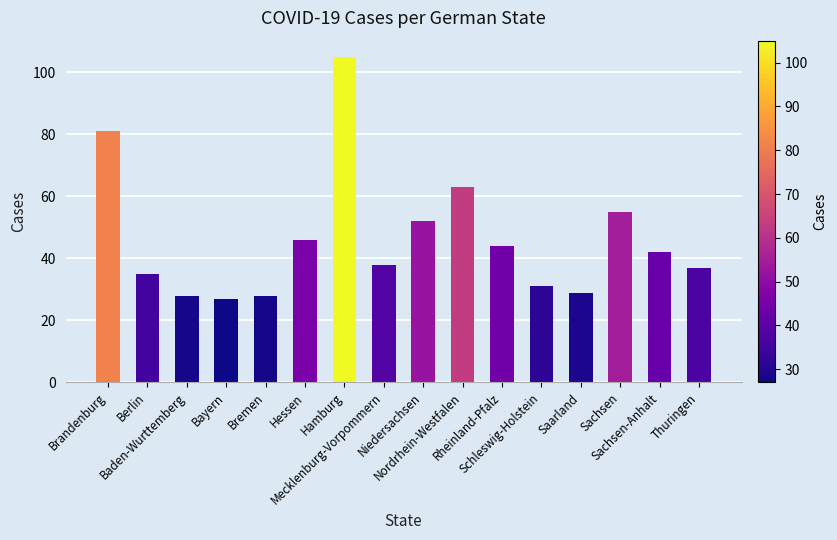

Reading left to right, what are all the values shown in this chart?

81	35	28	27	28	46	105	38	52	63	44	31	29	55	42	37